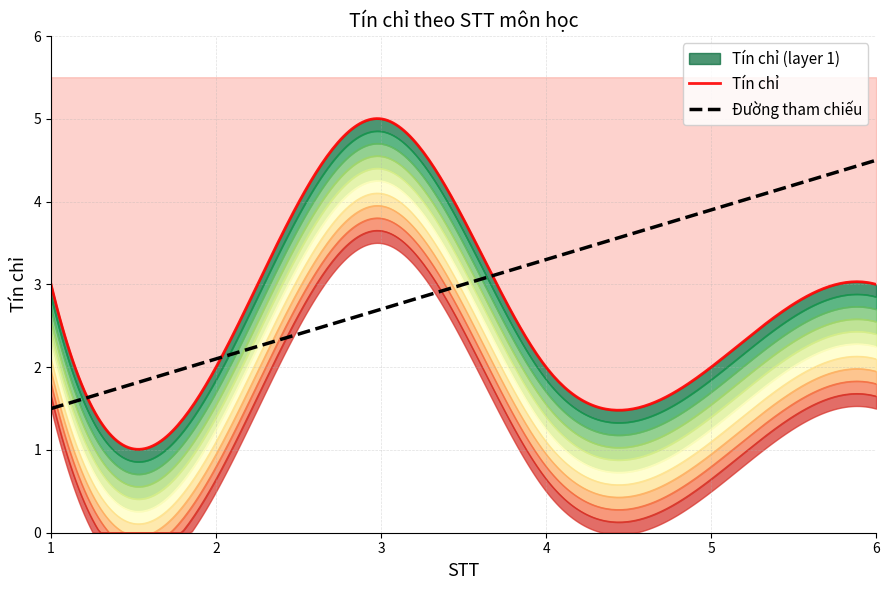

What is the greatest value displayed?

5